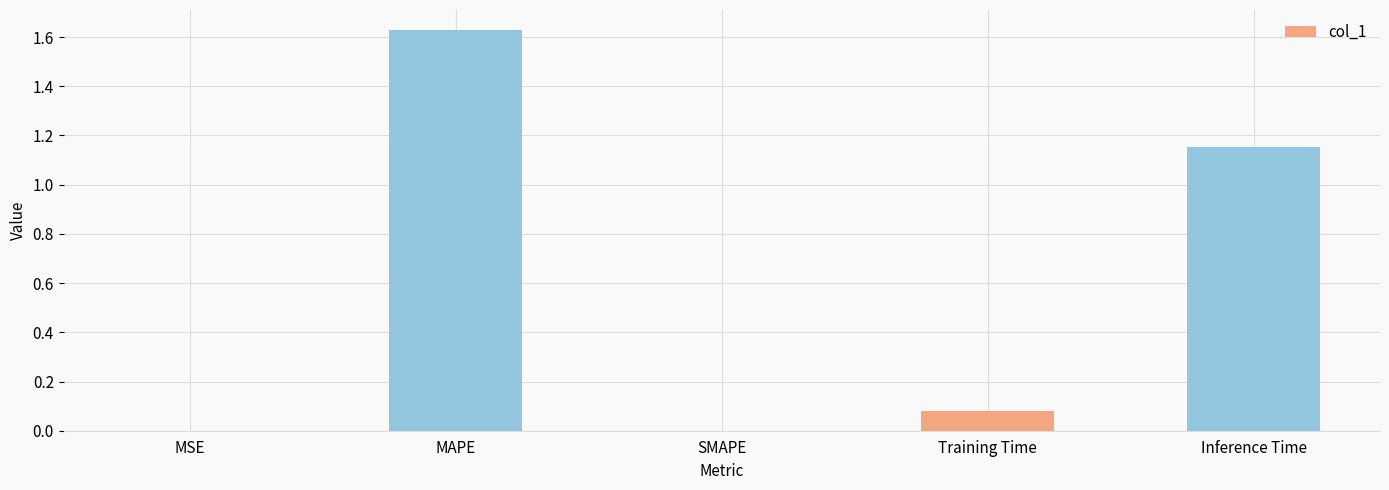

What is the sum of all values?

2.9